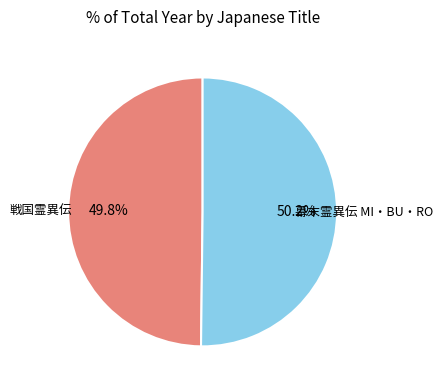

Does any single category account for the majority?

Yes